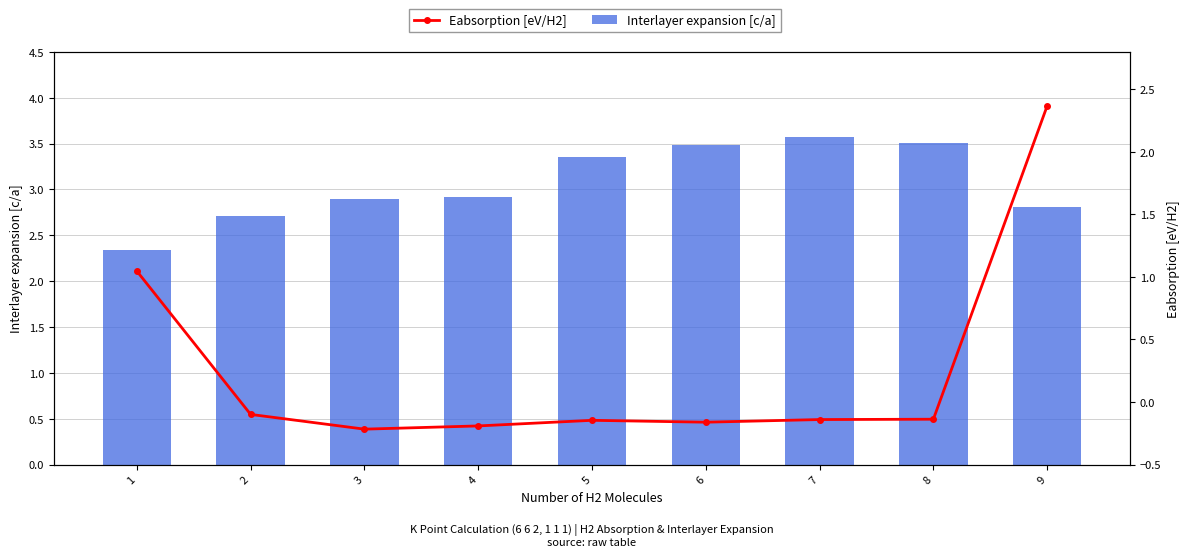

Which series changed the most between 5 and 6?

Interlayer expansion [c/a]